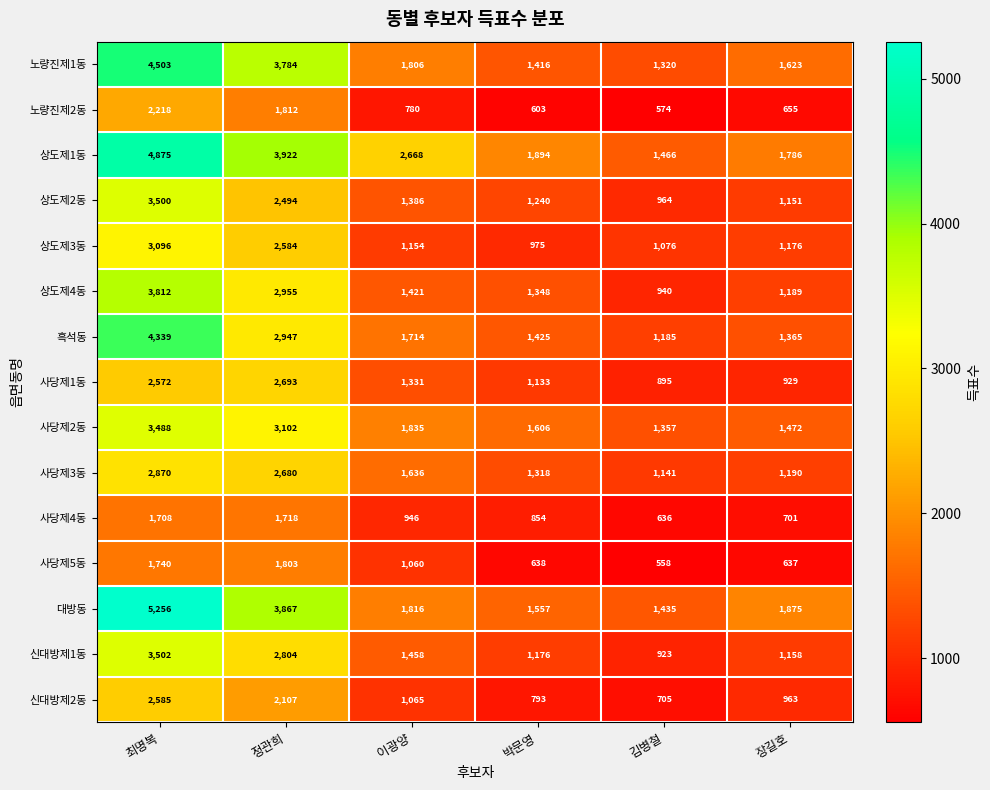

Which series has the widest spread of values?

대방동